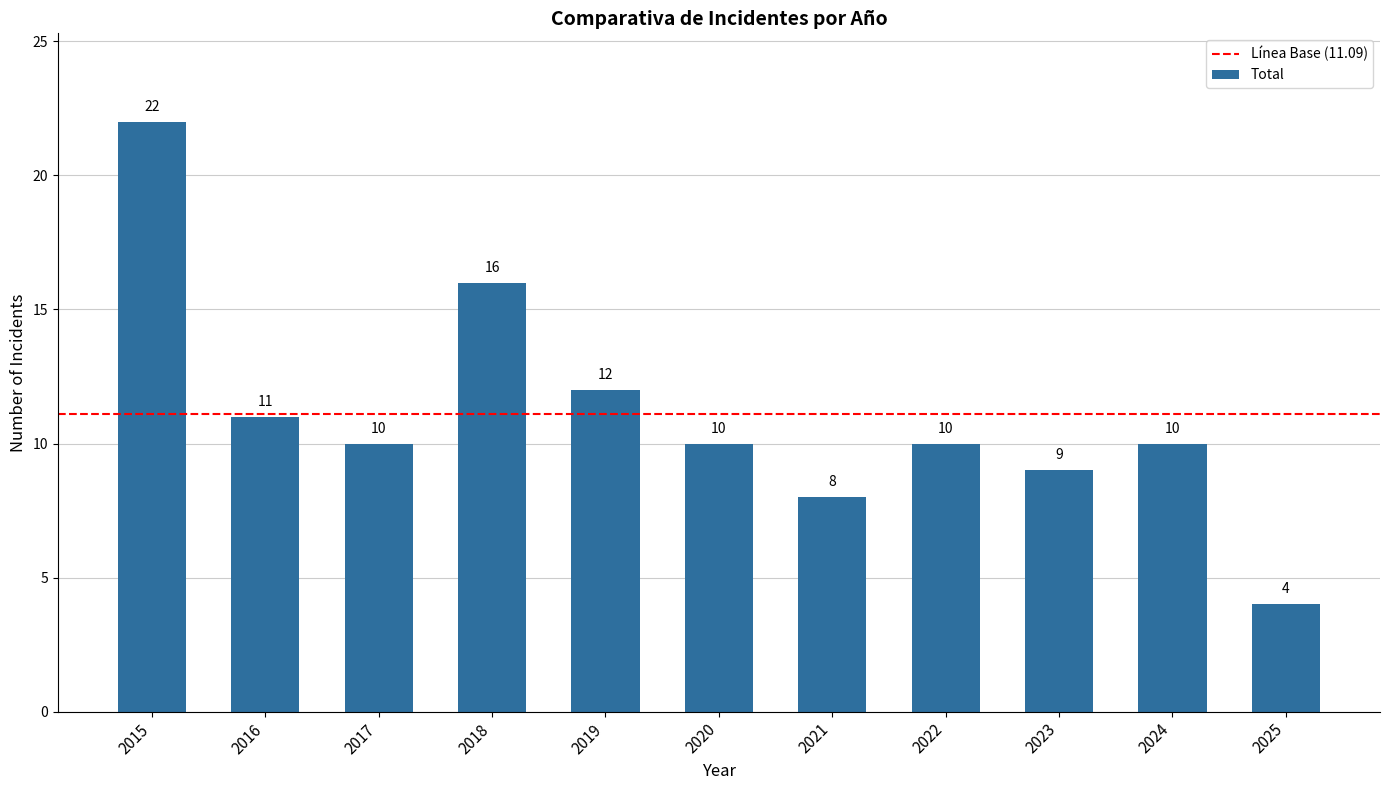

What is the approximate value at 2019, to the nearest 5?

10